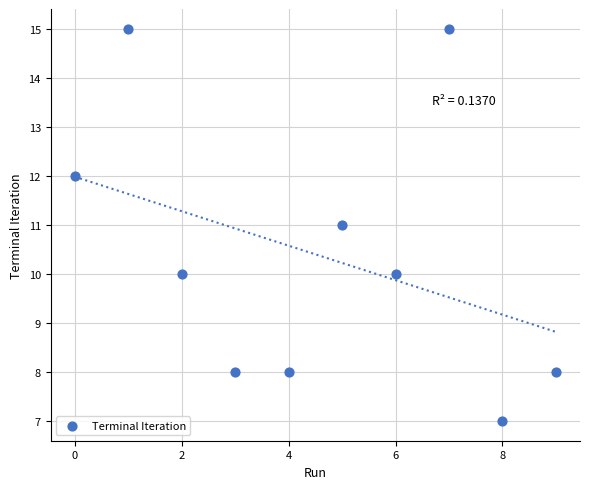

What is the average Y value?

10